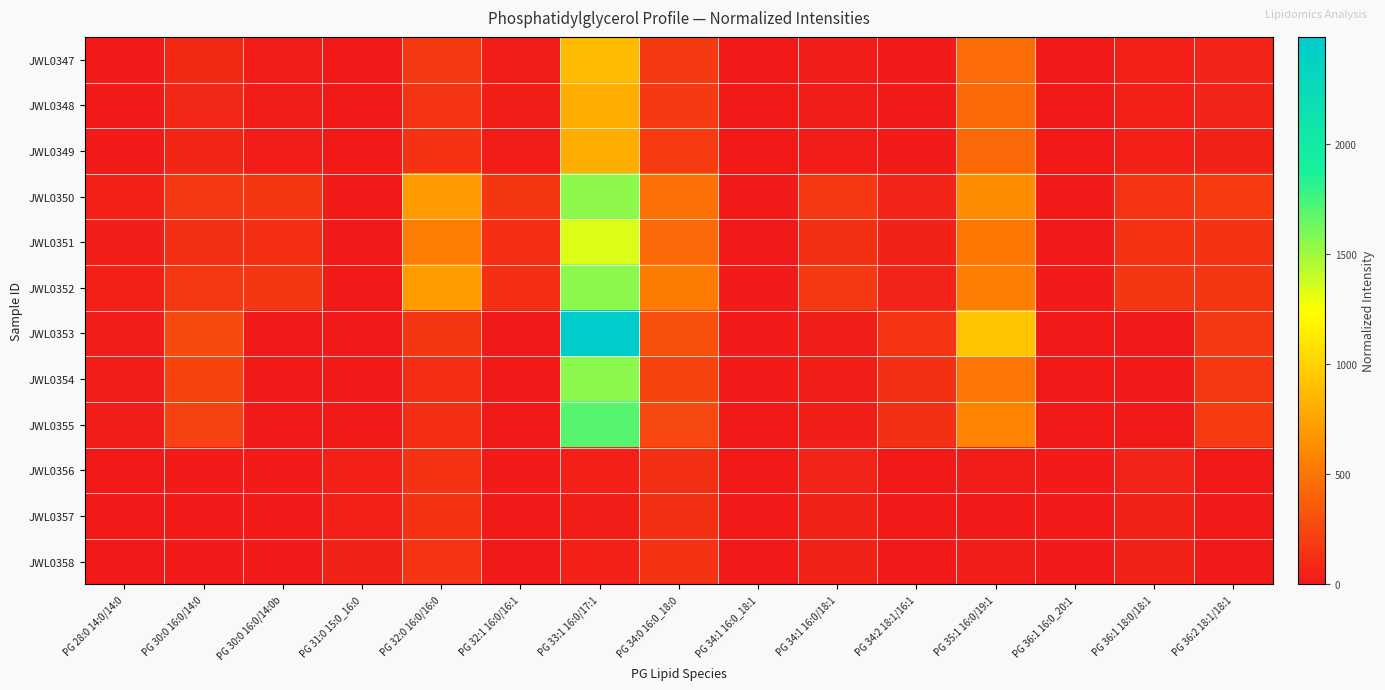

Which series has the largest range (max minus min)?

JWL0353